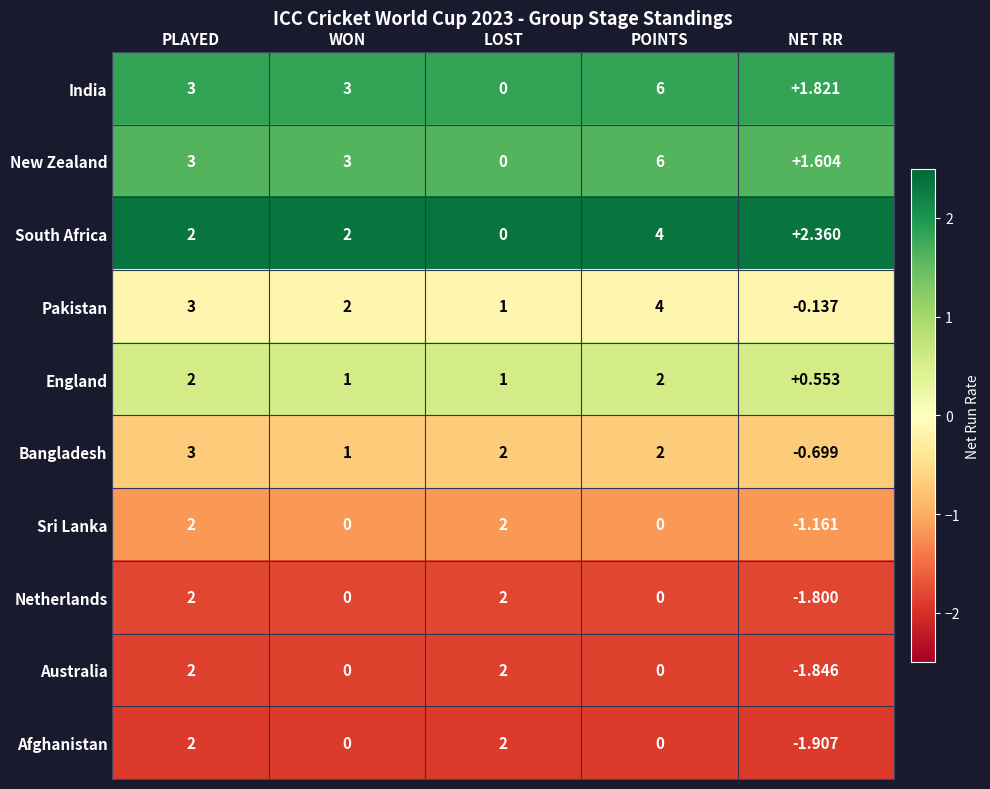

Which series has the largest total across all categories?

India